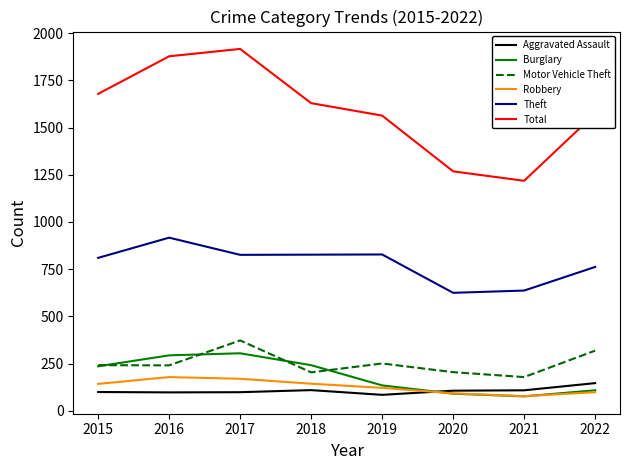

What is the difference between the second highest and minimum values in the Aggravated Assault series?

25